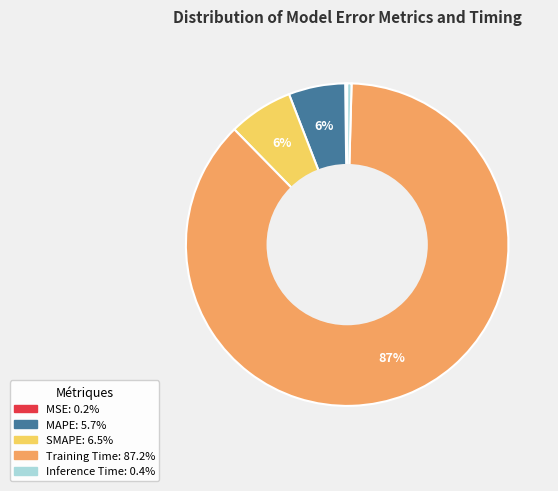

To the nearest percent, what is the combined percentage of SMAPE and MAPE?

12%